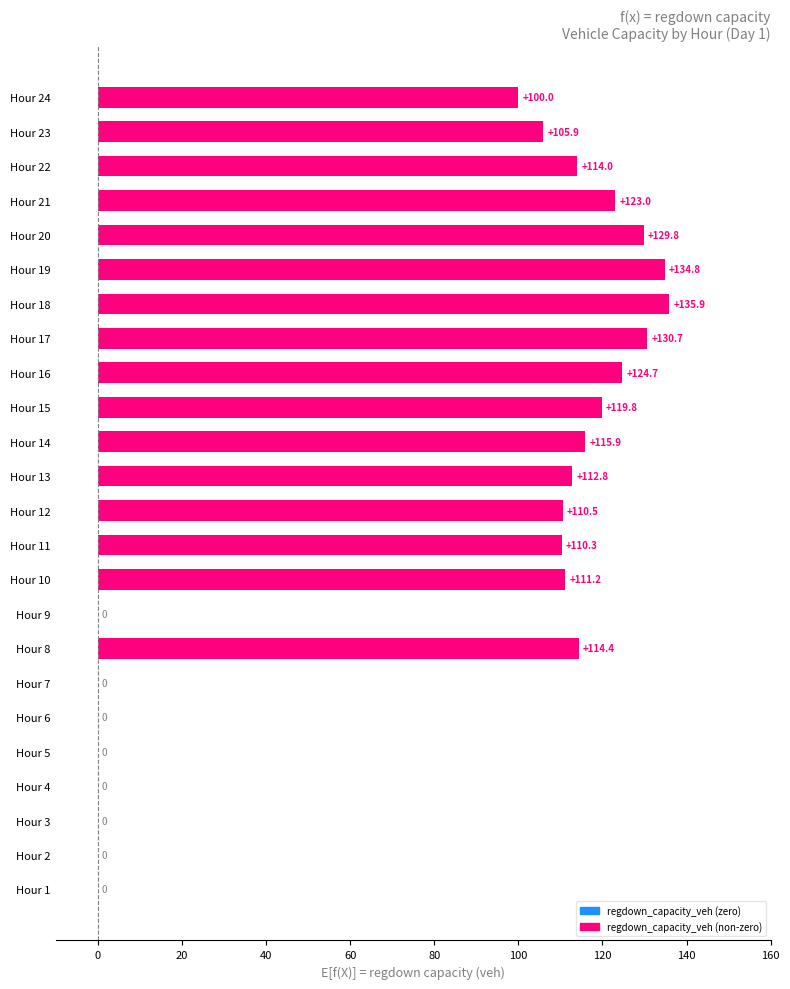

Which category has the highest value across all series?

Hour 18